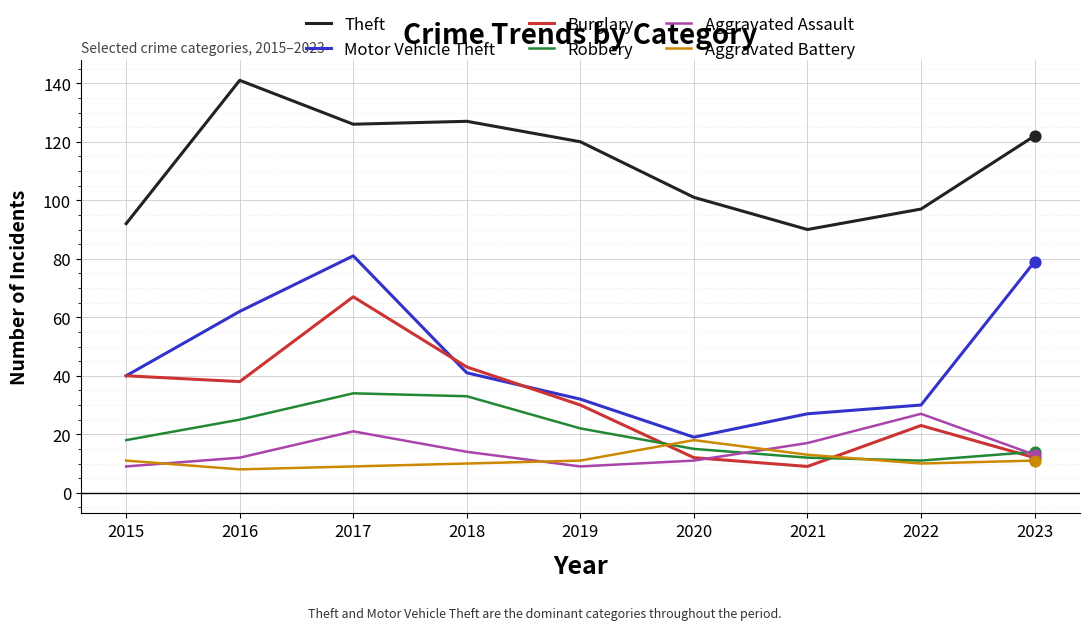

What are all the series names shown in the legend?

Theft, Motor Vehicle Theft, Burglary, Robbery, Aggravated Assault, Aggravated Battery